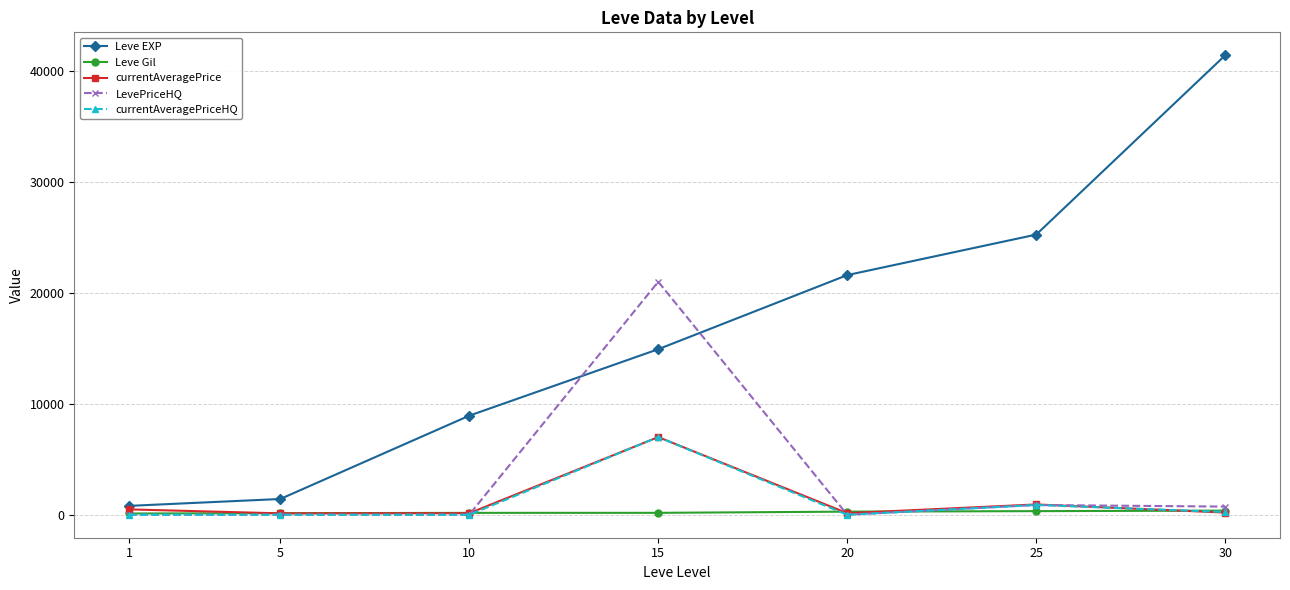

Between 10 and 15, which series saw the biggest shift?

LevePriceHQ